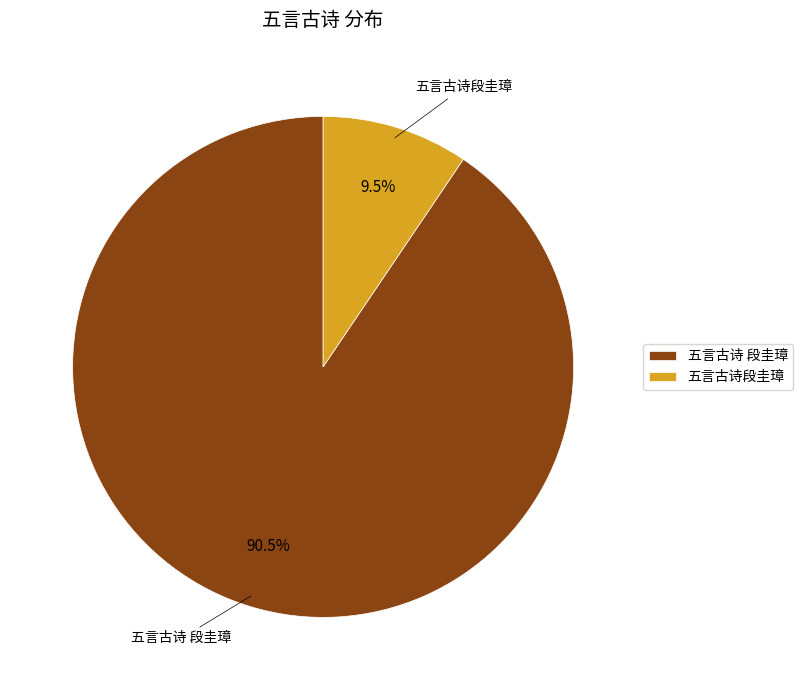

Which category has the smallest portion of the pie?

五言古诗段圭璋